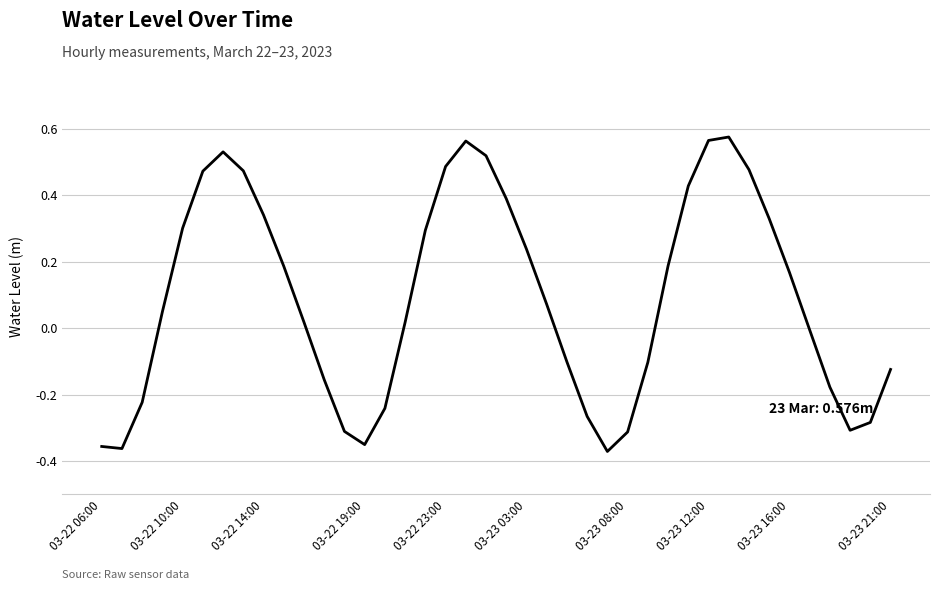

True or false: the data shows 0.5 at 03-22 10:00.

False